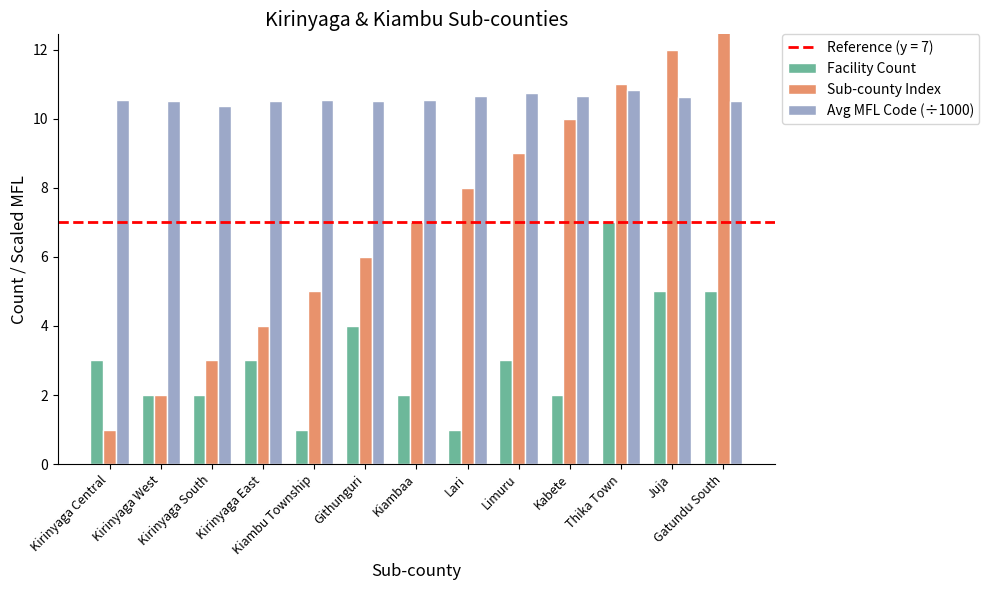

Read the Avg MFL Code (÷1000) value at Limuru.

10.7